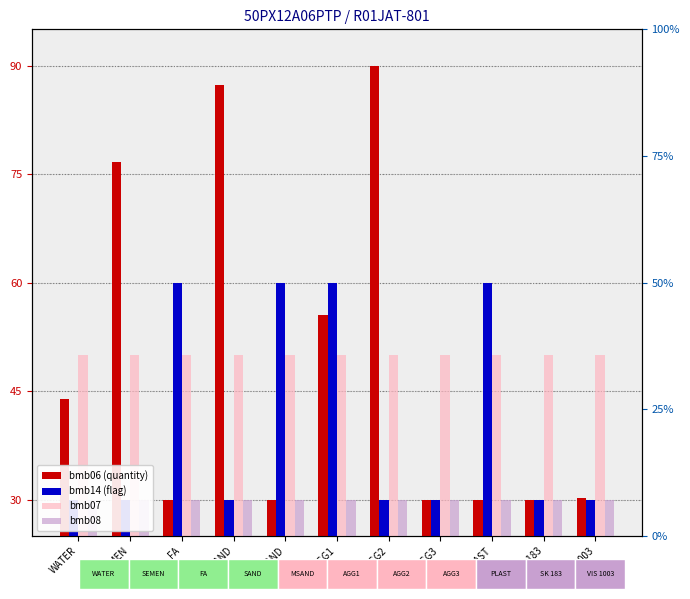

Count the bmb14 (flag) values in the range 30 to 60.

11